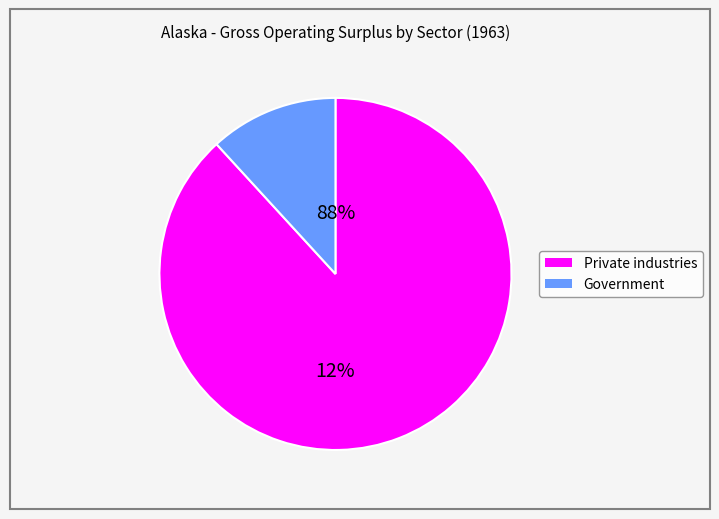

Which slice is the smallest?

Government